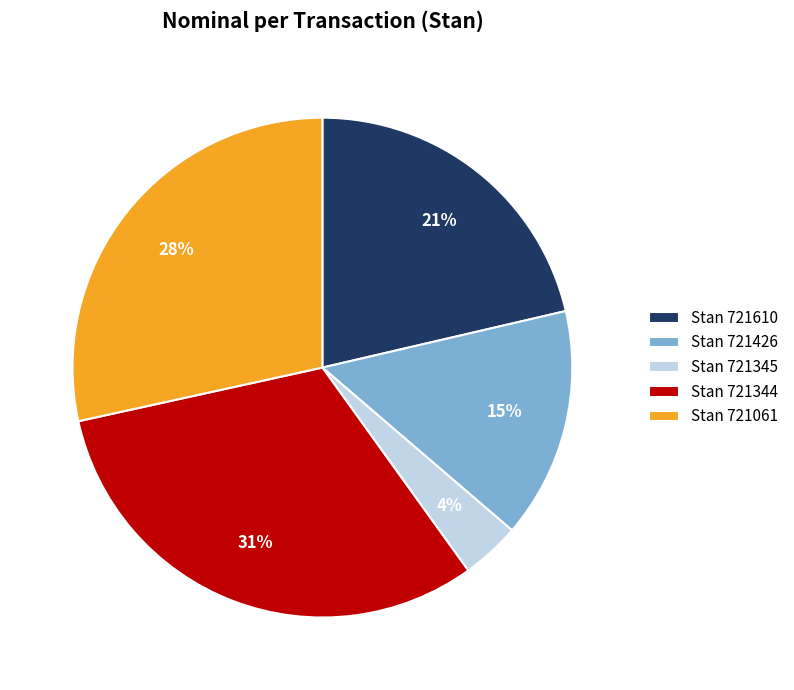

What percentage is the Stan 721061 slice, to the nearest percent?

28%